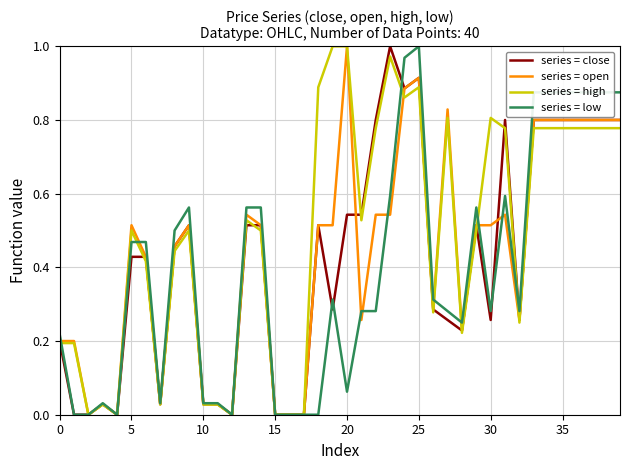

Which series has the largest total across all categories?

series = high